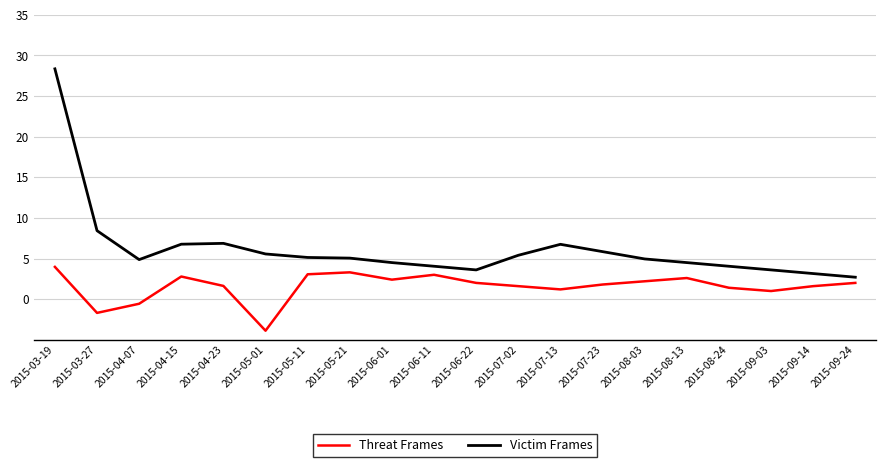

At how many categories does at least one series exceed 18?

1